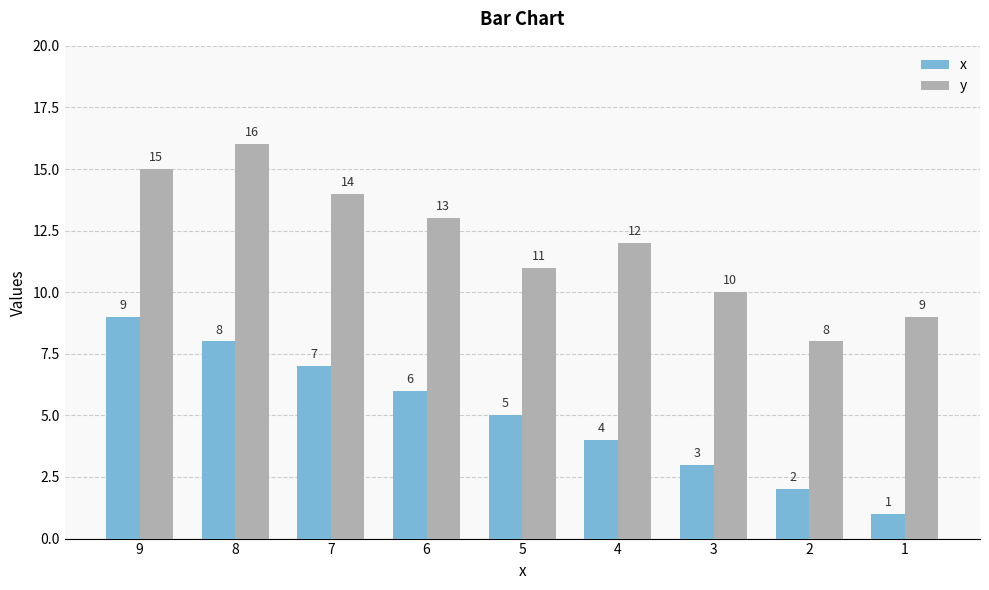

What is the value of the y bar at the 7th from the left?

10